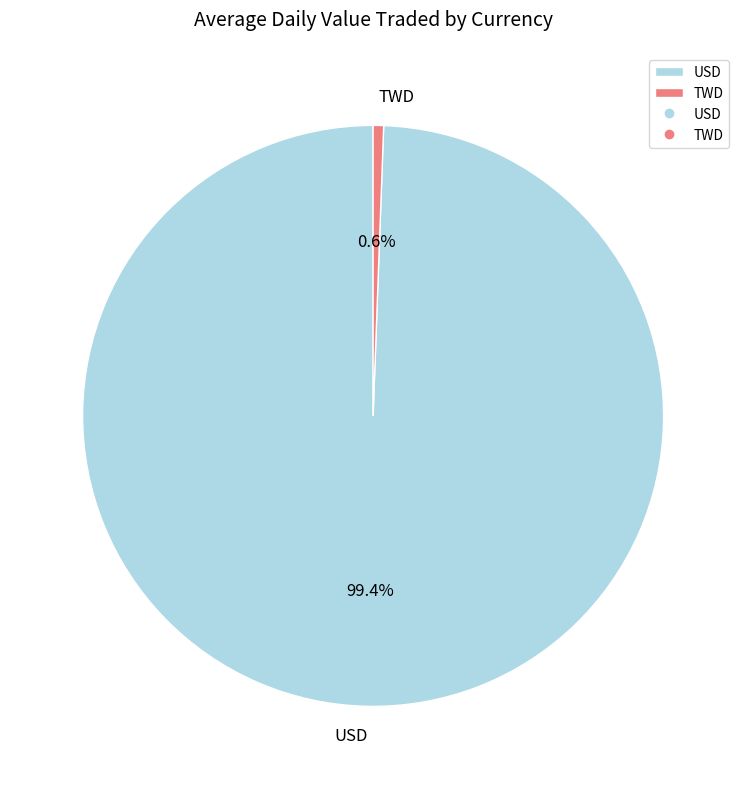

Is there any slice that represents more than half of the pie?

Yes